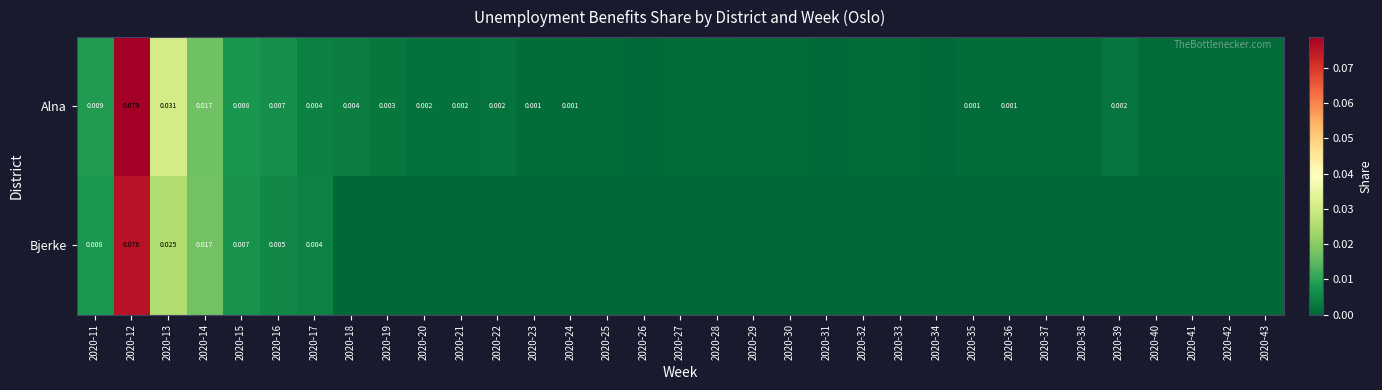

Is the value of Alna at 2020-12 greater than the value of Bjerke at 2020-12?

Yes